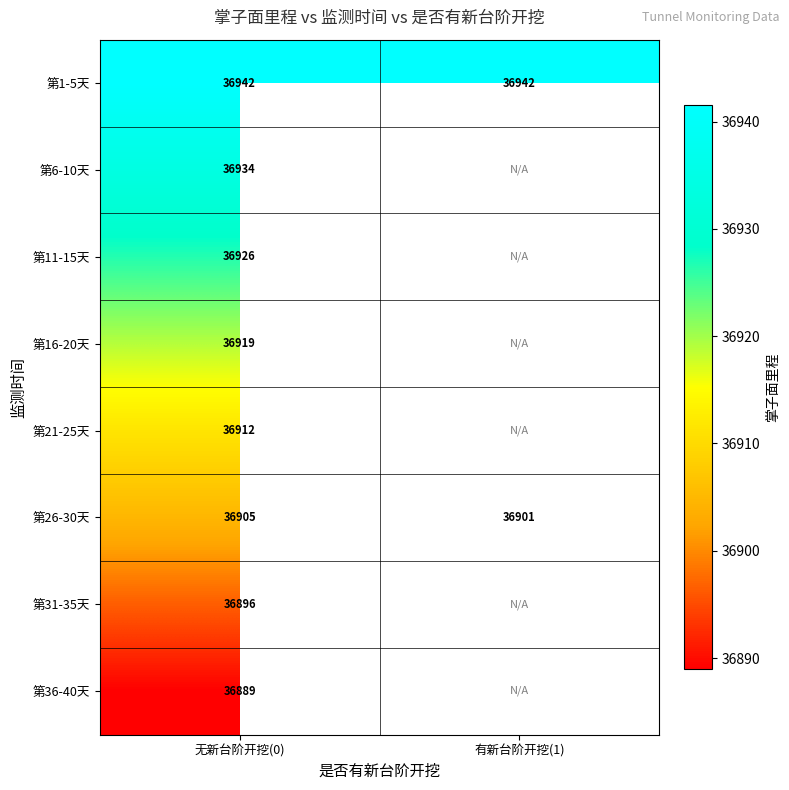

What is the spread (max minus min) of values at 有新台阶开挖(1)?

40.5